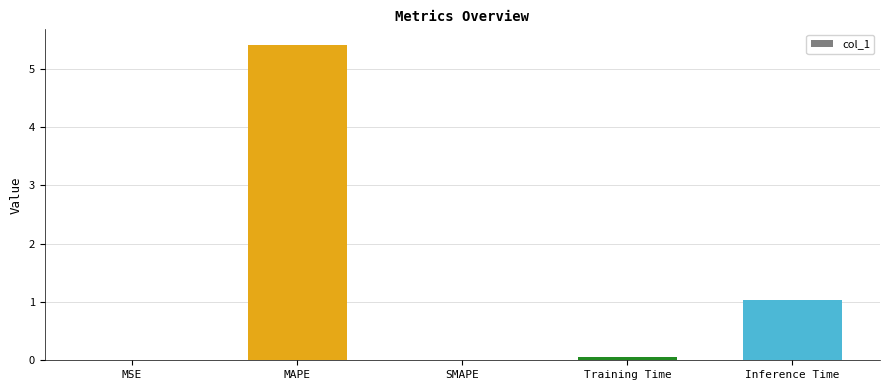

What is the change in value from MSE to MAPE?

+5.4